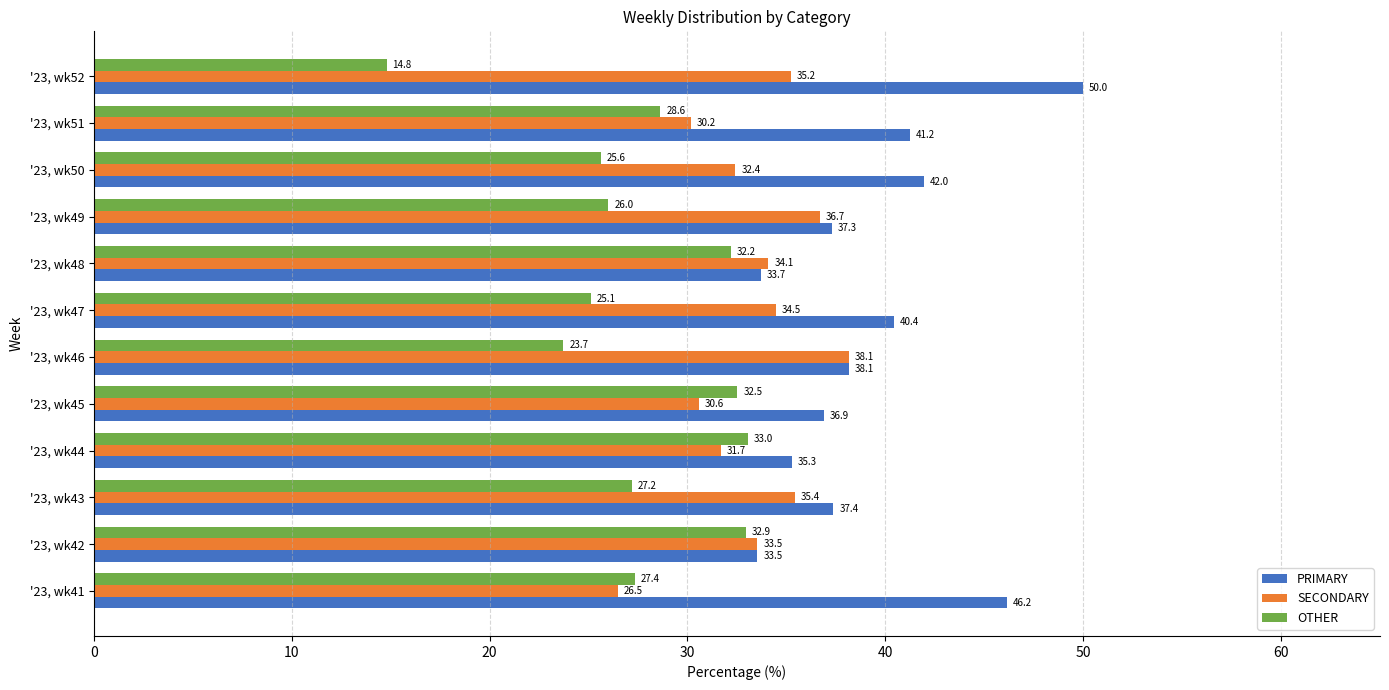

What is the maximum value shown in the chart?

50.0